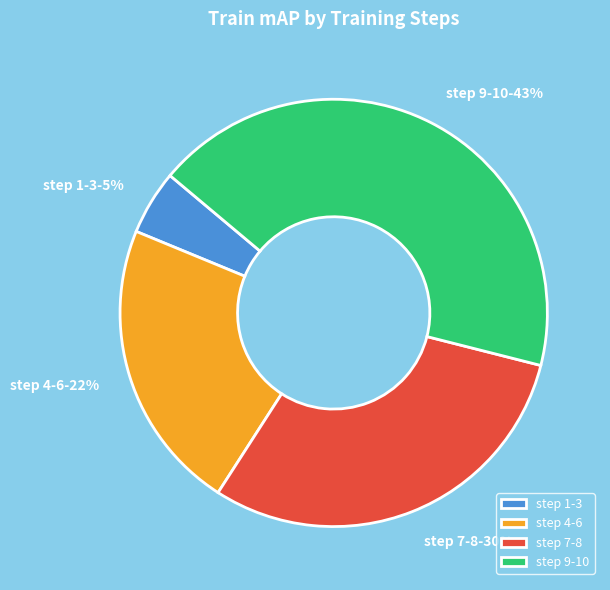

Rank the categories by value from highest to lowest.

step 9-10, step 7-8, step 4-6, step 1-3